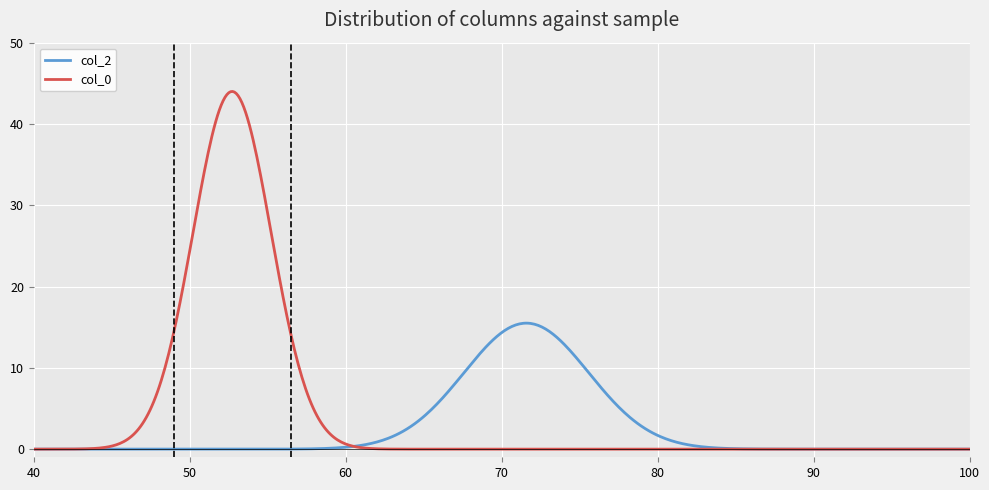

What is the maximum value shown in the chart?

44.0